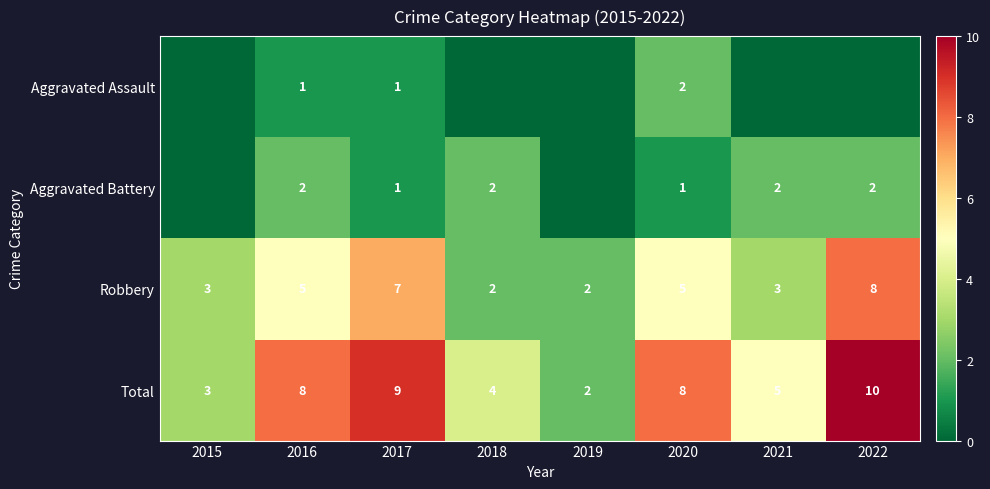

What is the sum of the Total values at 2016 and 2017?

17